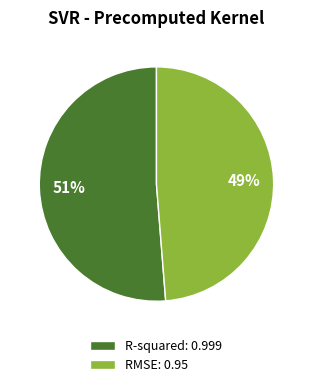

True or false: RMSE accounts for 49% of the total.

True